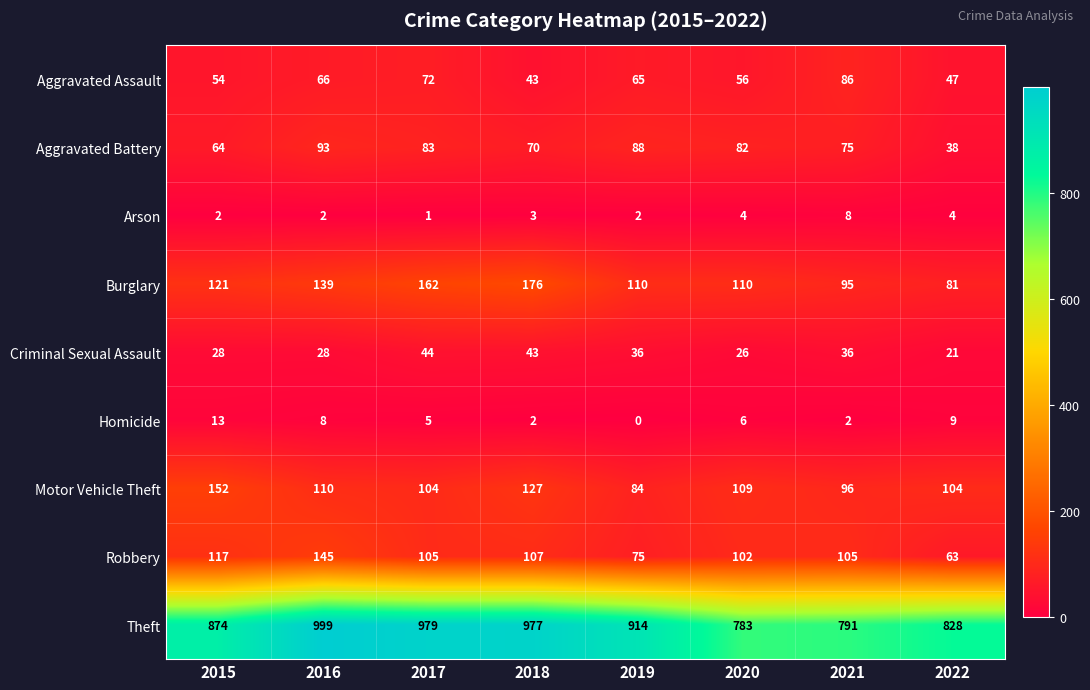

Count the number of data series in this chart.

9